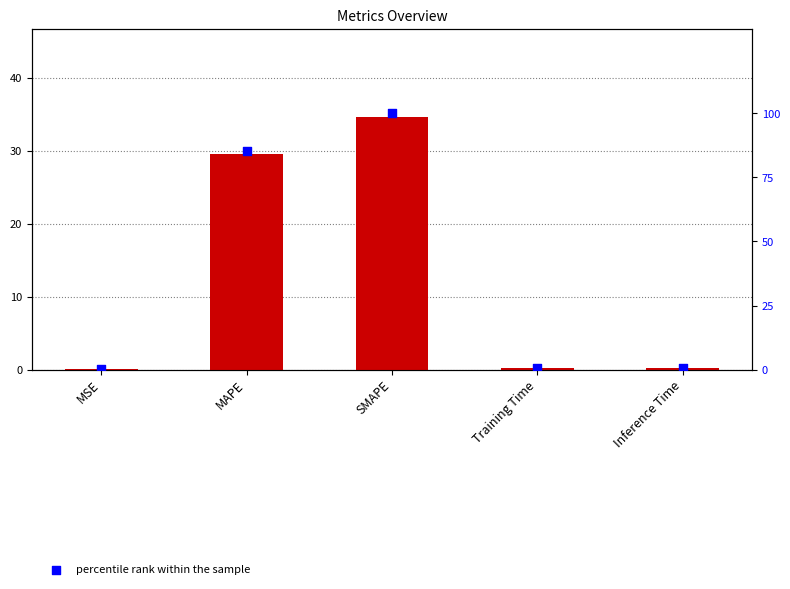

Which series has the widest spread of Y values?

percentile rank within the sample